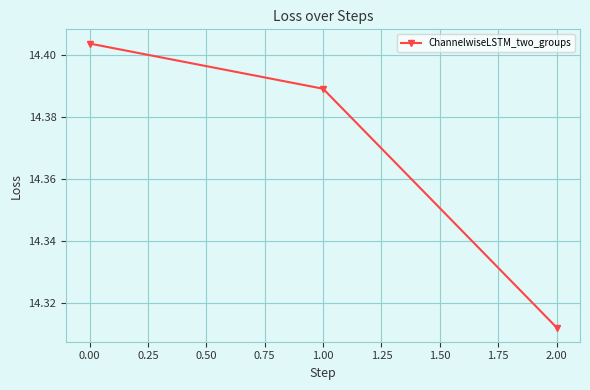

At which category does the chart reach its minimum across all series?

2.00